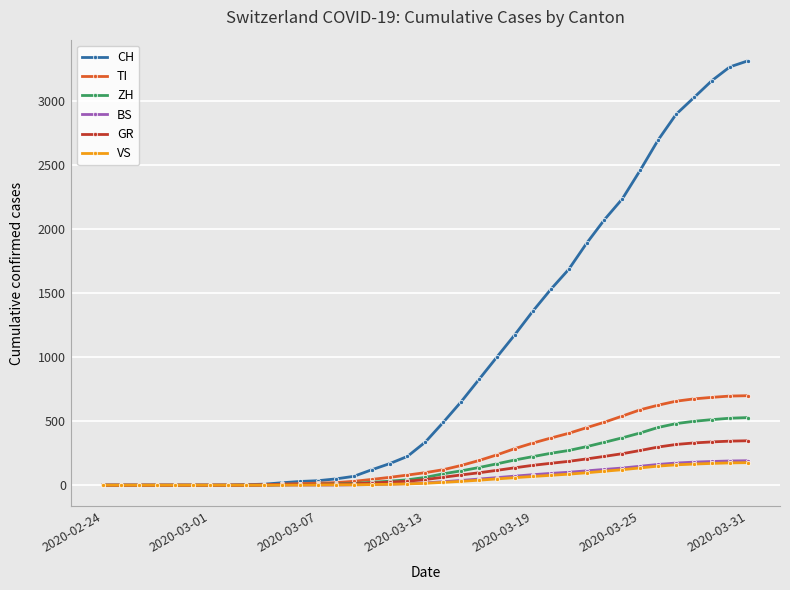

Which series has the largest total across all categories?

CH